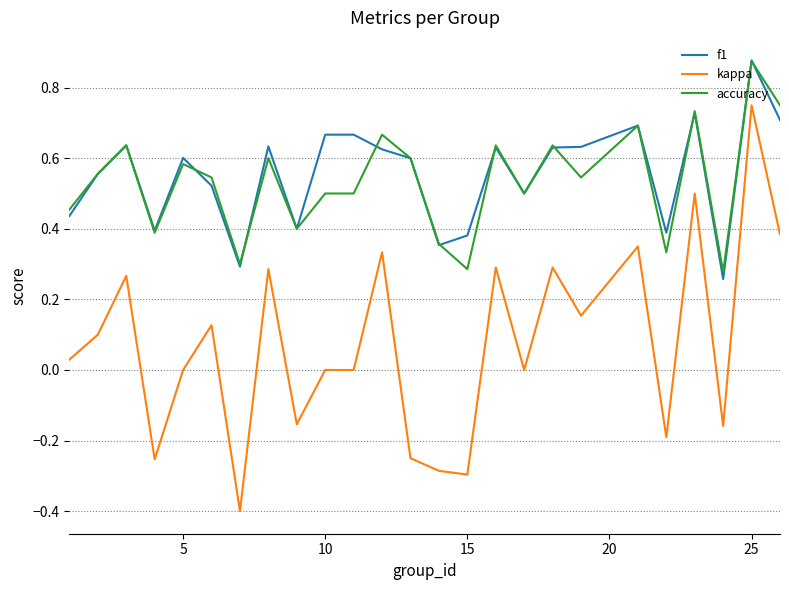

What is the smallest value displayed?

-0.4